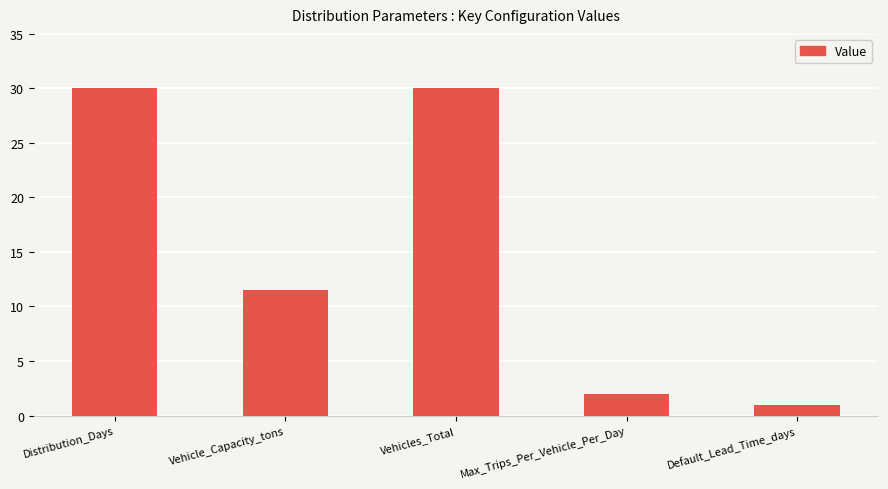

Reading right to left, transcribe all the data shown in this chart.

1.0	2.0	30.0	11.5	30.0